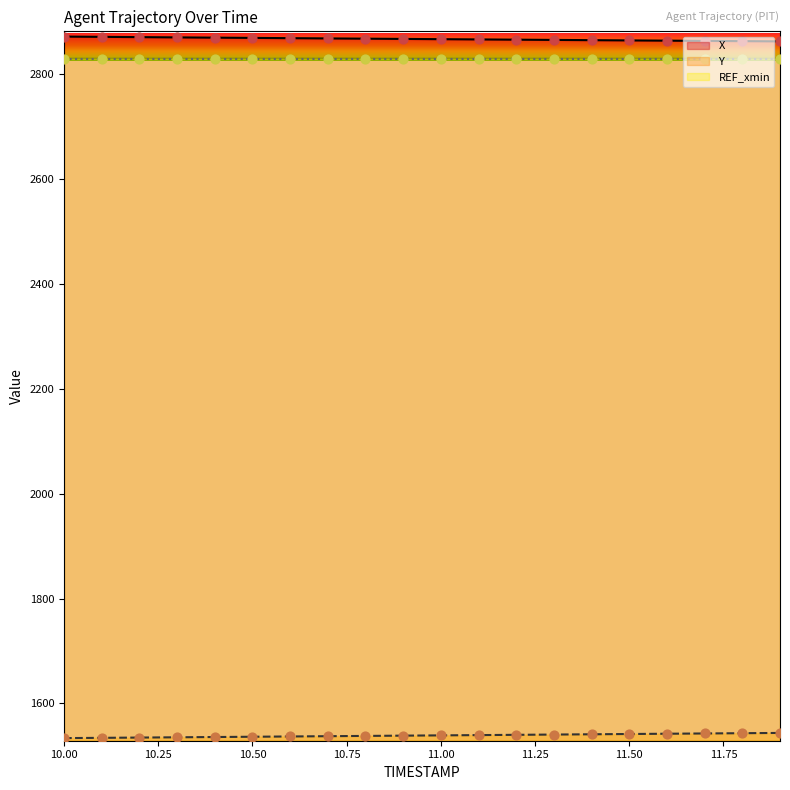

Which series has the largest Y range (max minus min)?

Y